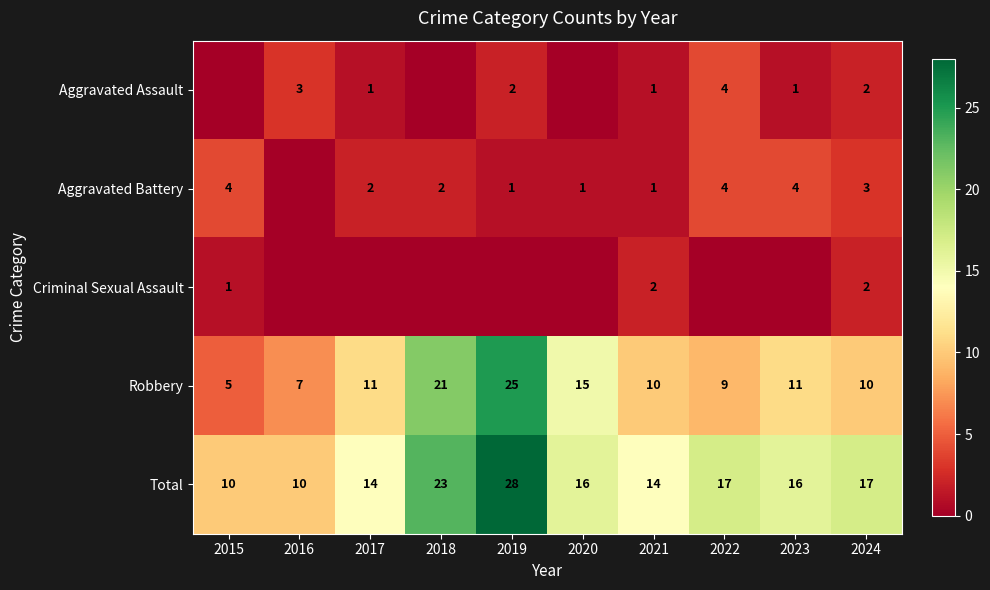

At which label is Robbery closest to 15?

2020